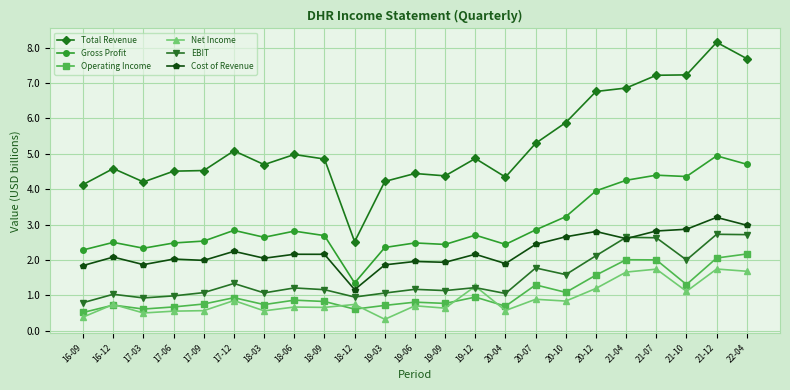

At 20-07, list the series in order from smallest to largest.

Net Income, Operating Income, EBIT, Cost of Revenue, Gross Profit, Total Revenue